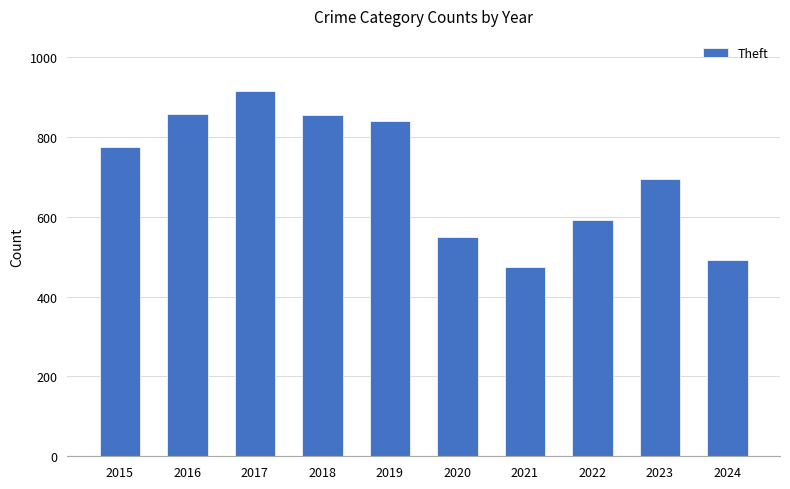

Count the number of data series in this chart.

1